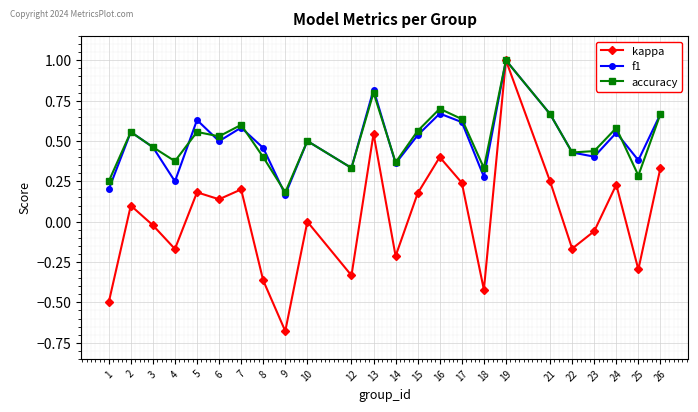

What is the highest value of the kappa series?

1.0